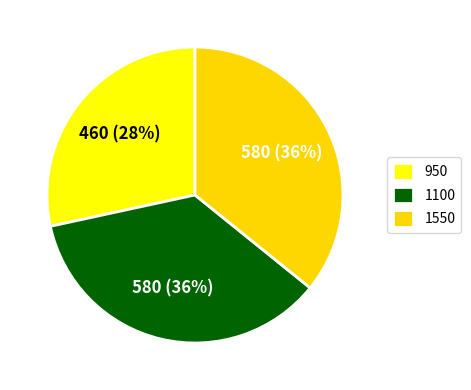

What is the ratio of the value at 1100 to the value at 950?

1.3